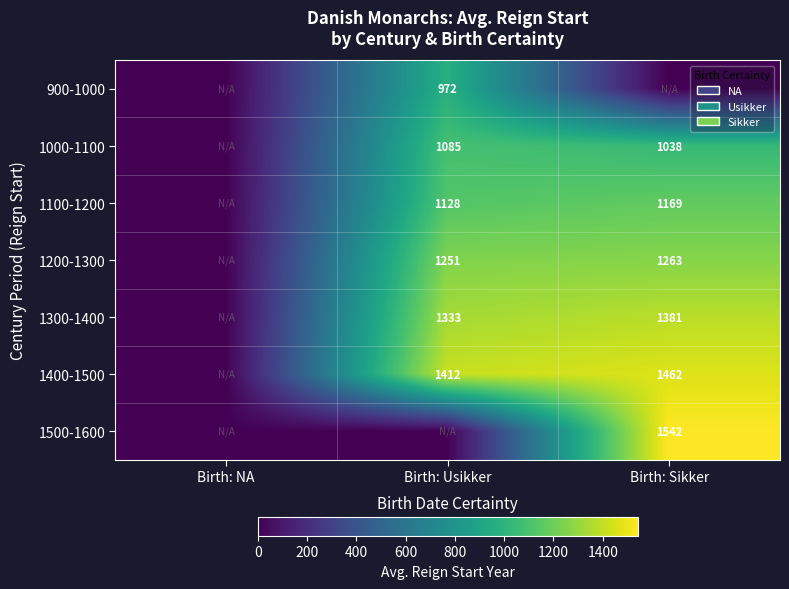

The value of 900-1000 at Birth: Usikker is 469. True or false?

False